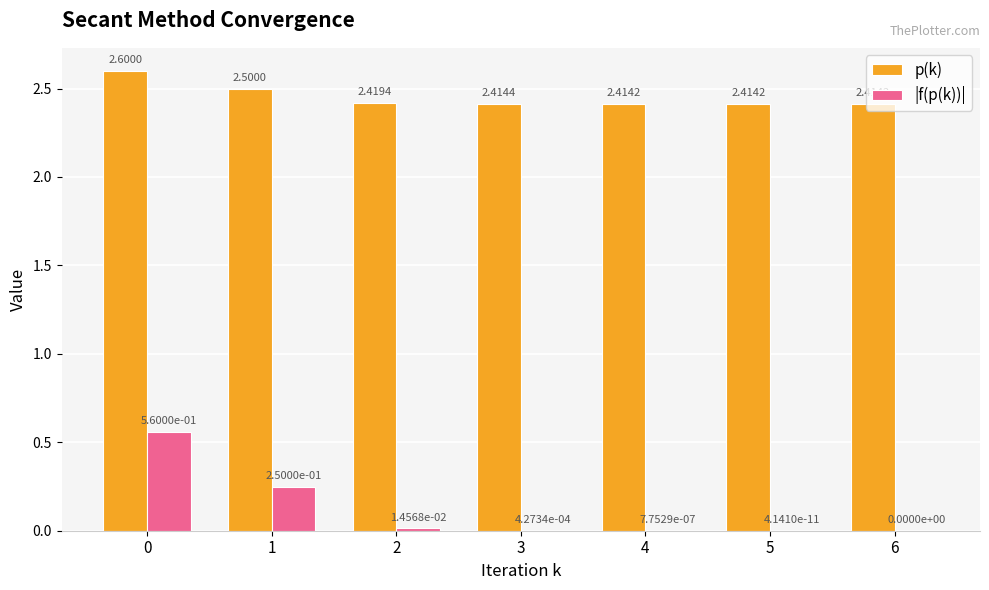

Which series changed the most between 0 and 3?

|f(p(k))|